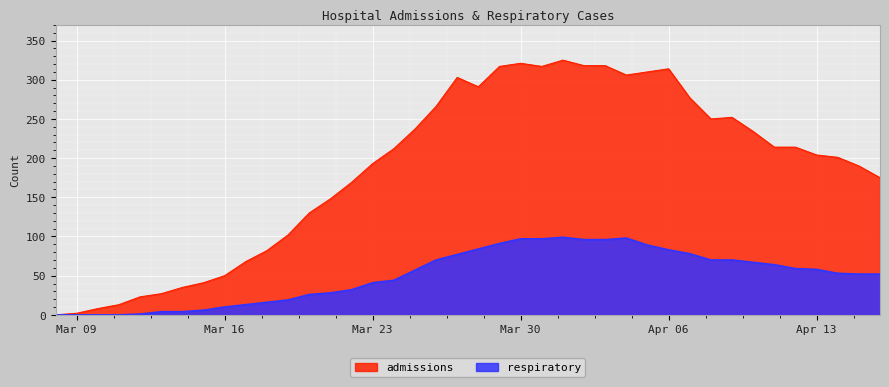

Count the number of categories in the chart.

40